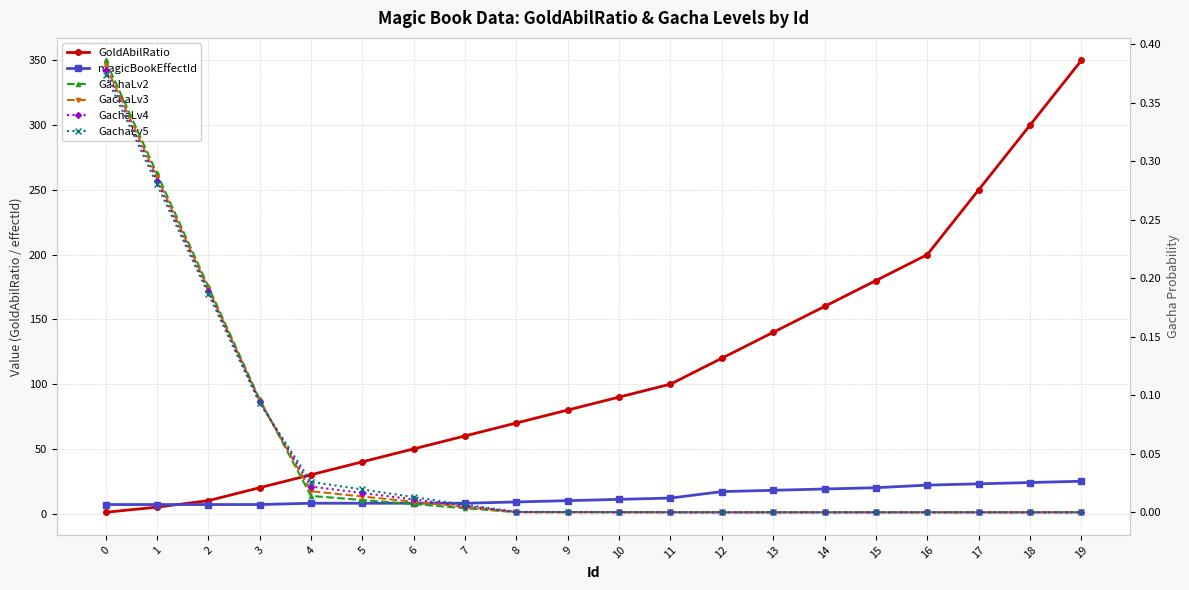

True or false: GachaLv5 and GoldAbilRatio intersect in this chart.

False